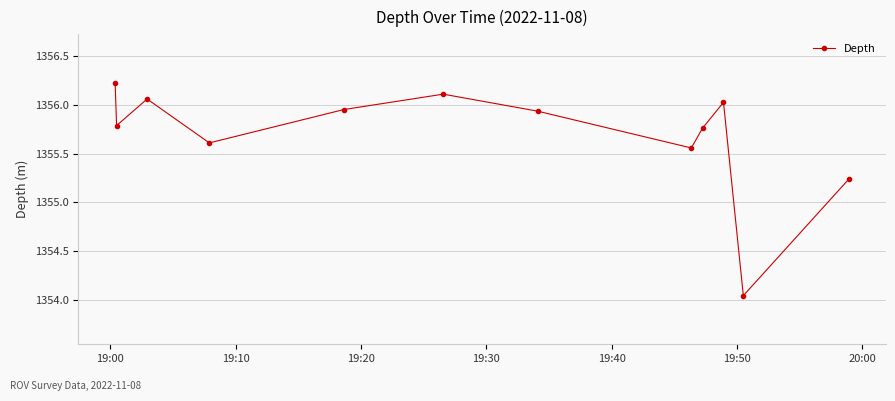

Count the number of data series in this chart.

1